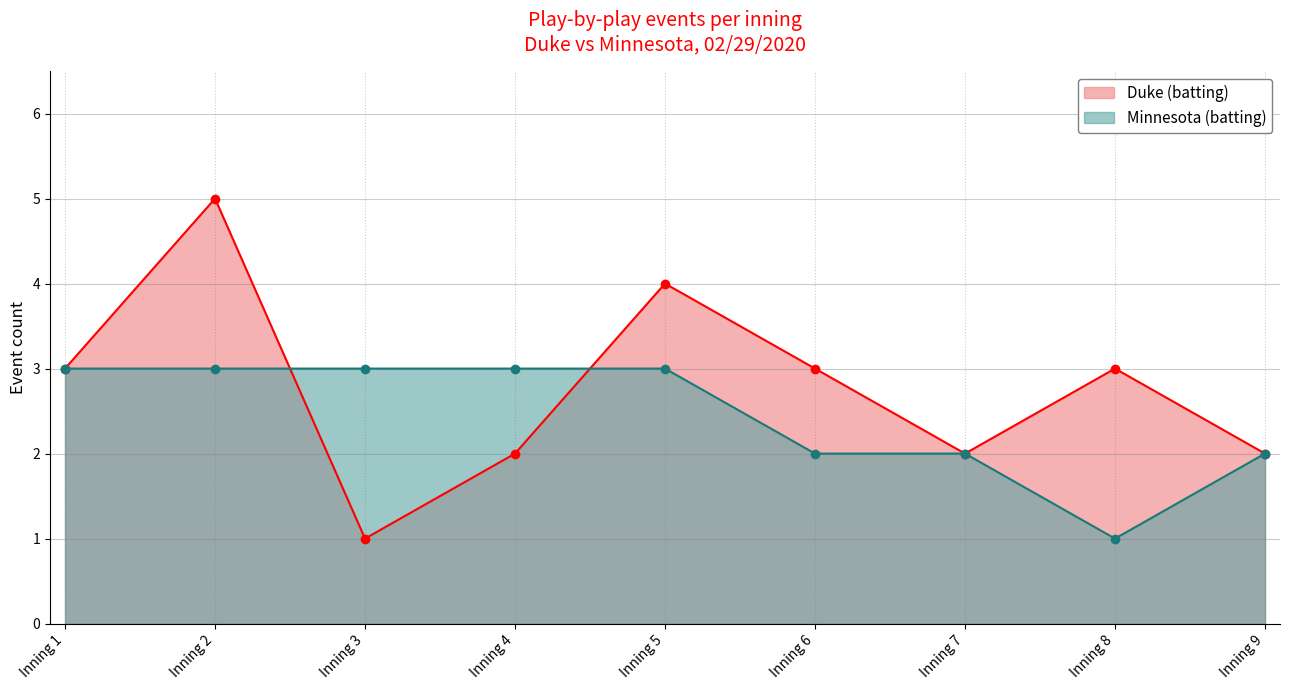

Does the chart have visible grid lines?

Yes